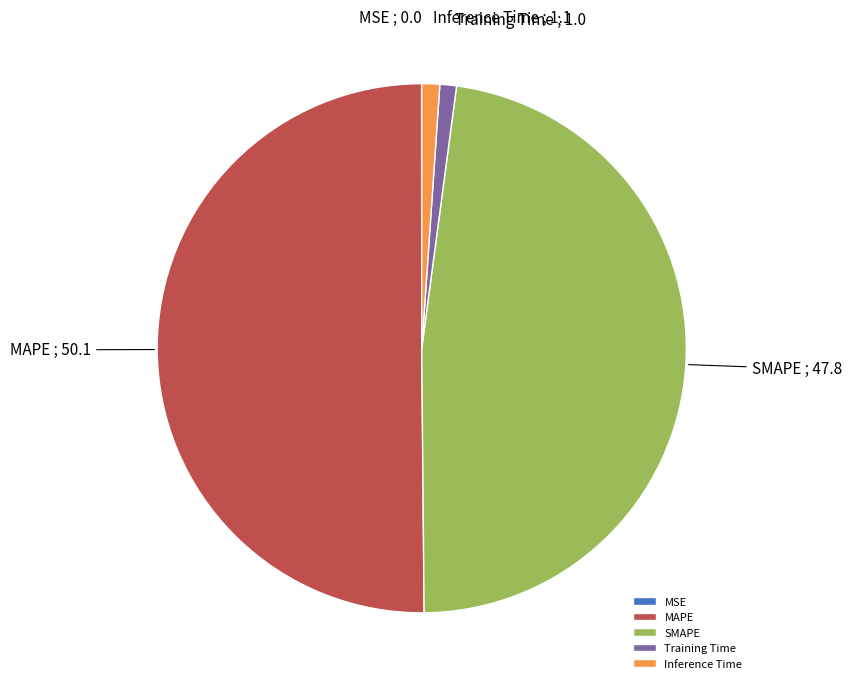

True or false: Training Time accounts for 1% of the total.

True